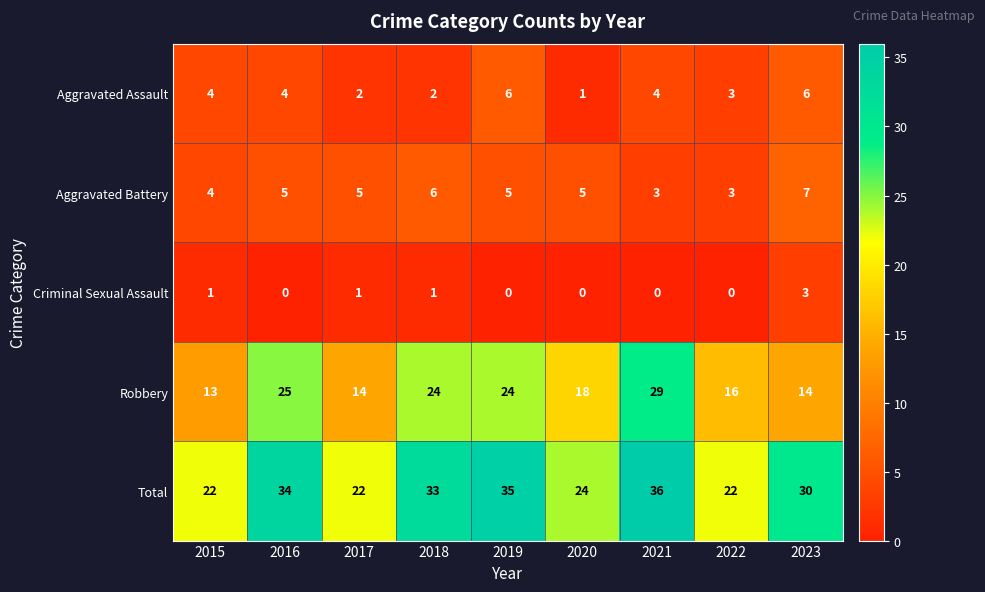

Which series has the largest range (max minus min)?

Robbery